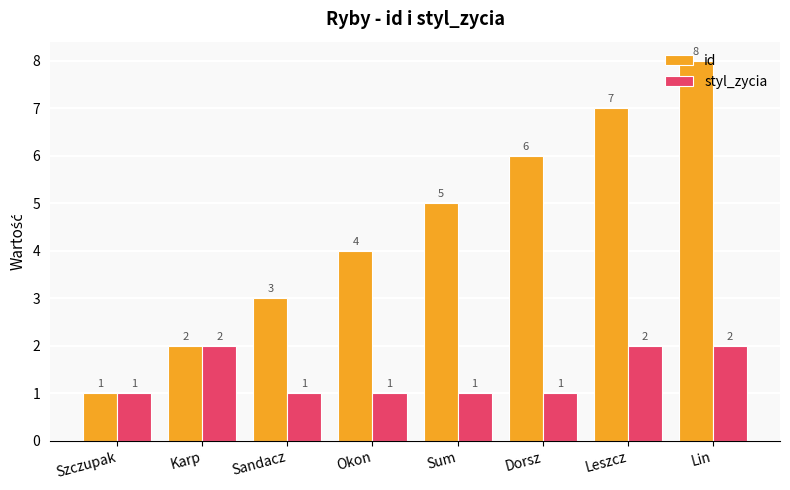

Between Szczupak and Leszcz, which series saw the biggest shift?

id